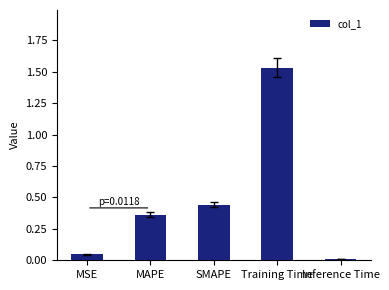

At which category does the chart reach its minimum across all series?

Inference Time